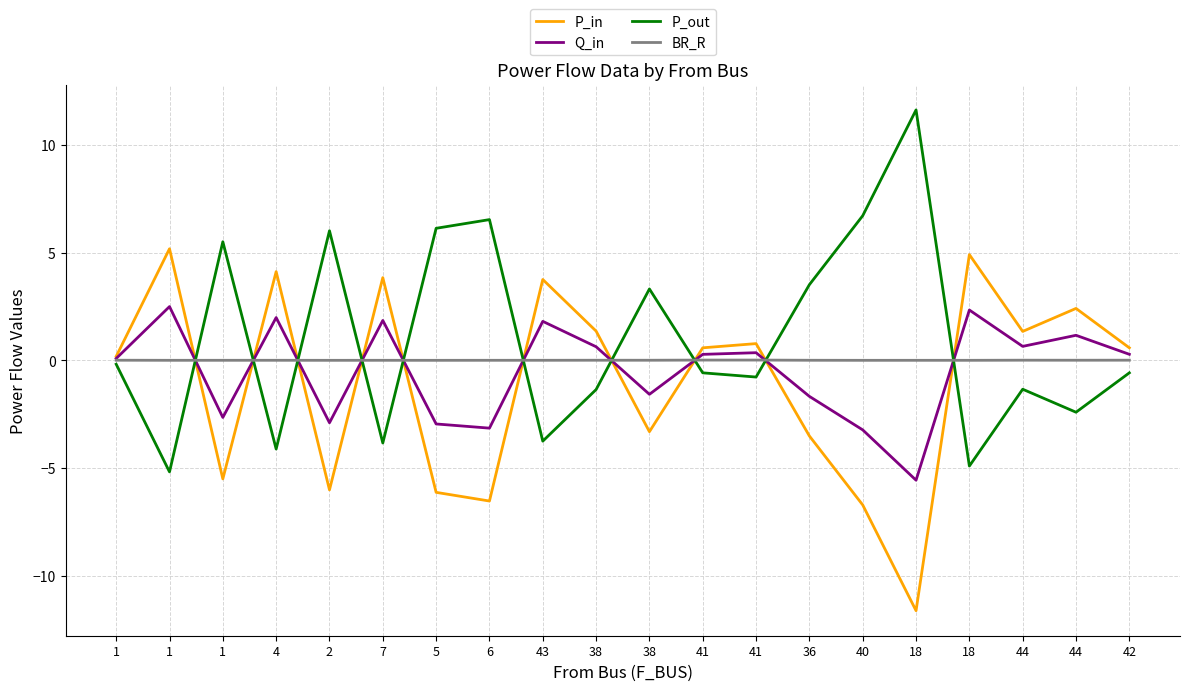

How many lines are shown in the chart?

4